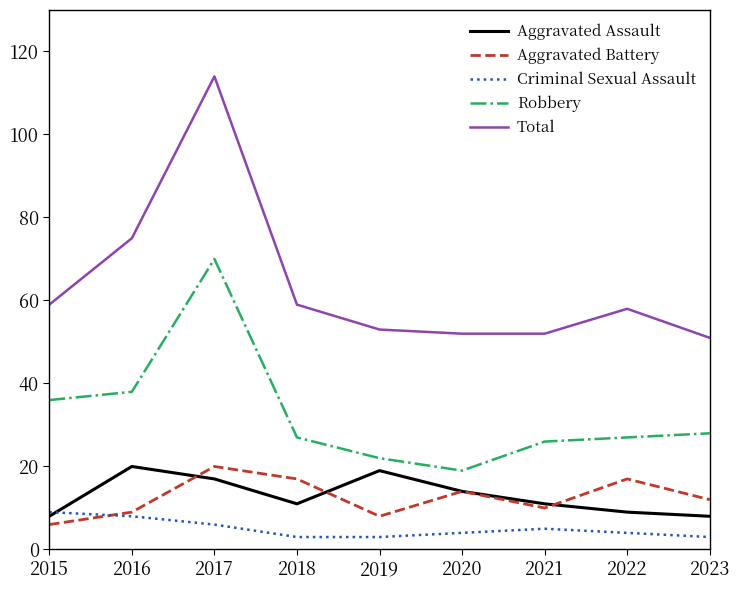

Read the Criminal Sexual Assault value at 2016.

8